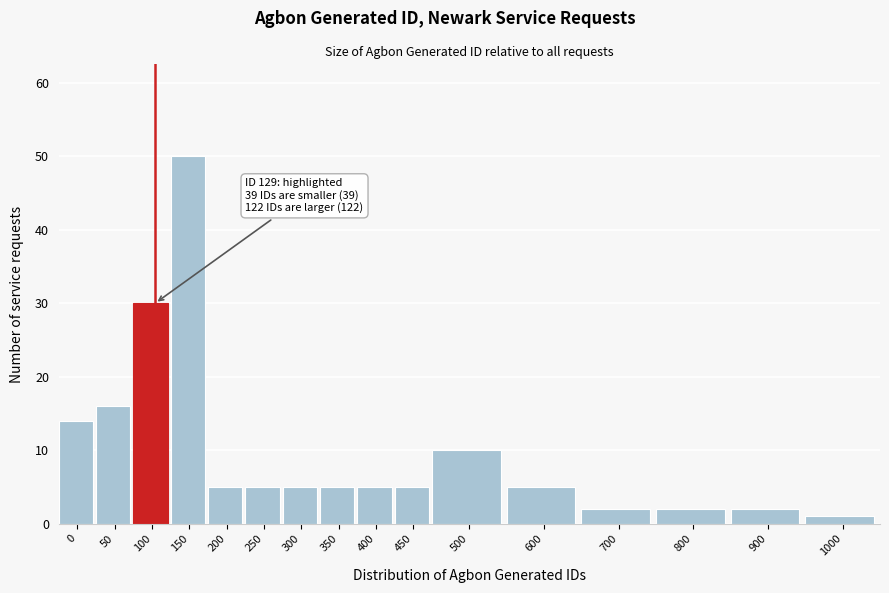

Reading left to right, what are all the values shown in this chart?

0=14	50=16	100=30	150=50	200=5	250=5	300=5	350=5	400=5	450=5	500=10	600=5	700=2	800=2	900=2	1000=1